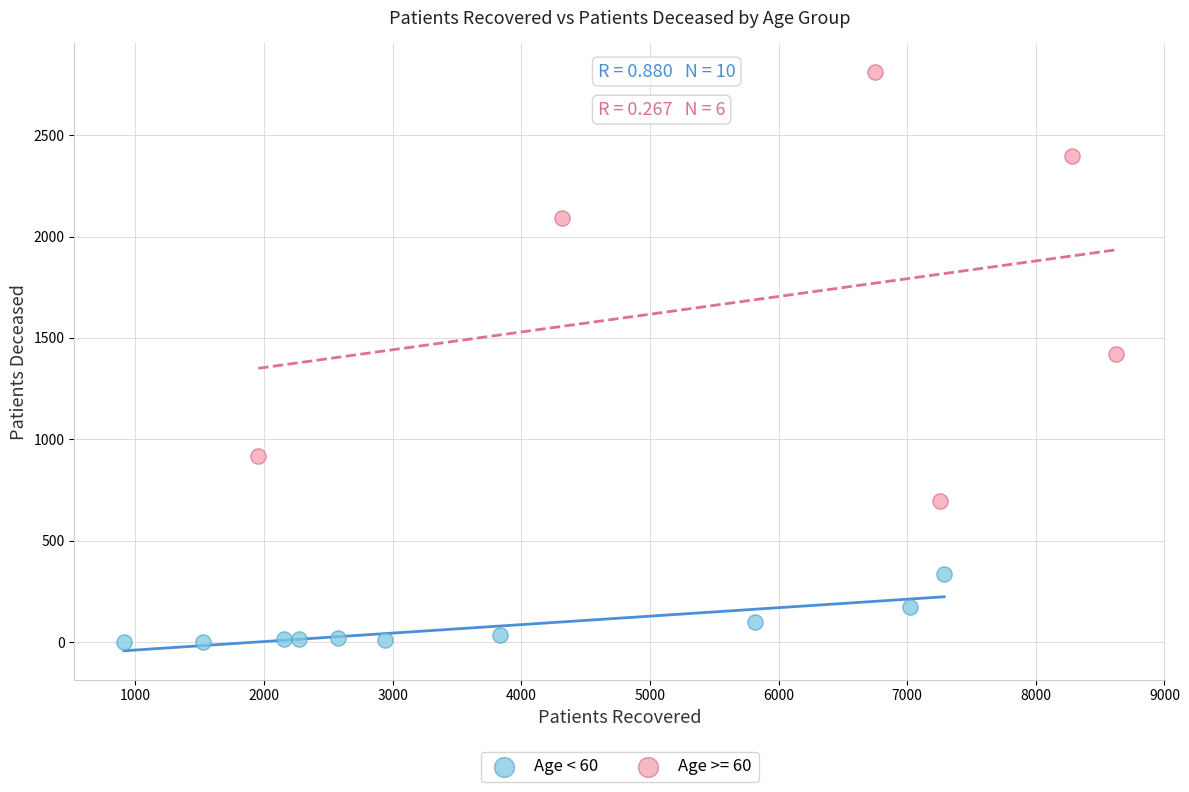

Which series contains the highest Y value?

Age >= 60